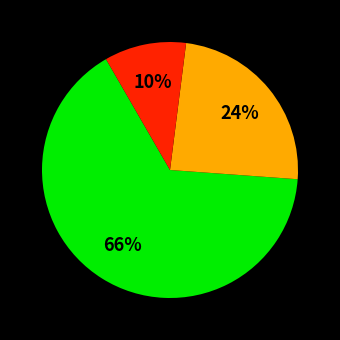

Does any single category account for the majority?

Yes